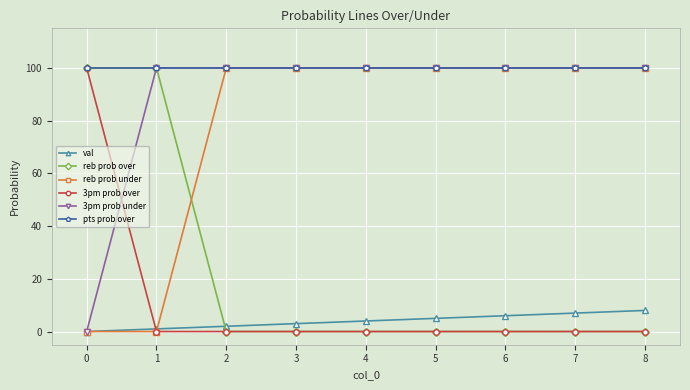

How many lines are shown in the chart?

6